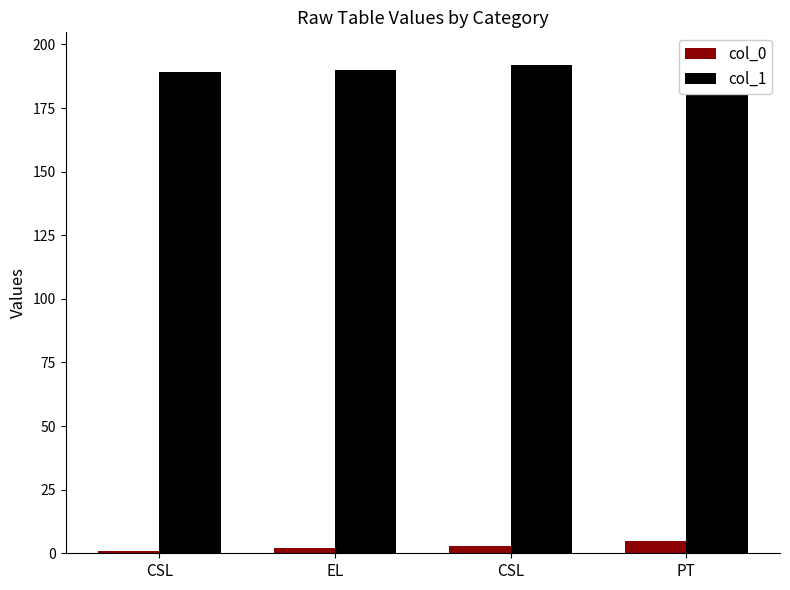

How many categories are shown in the chart?

4